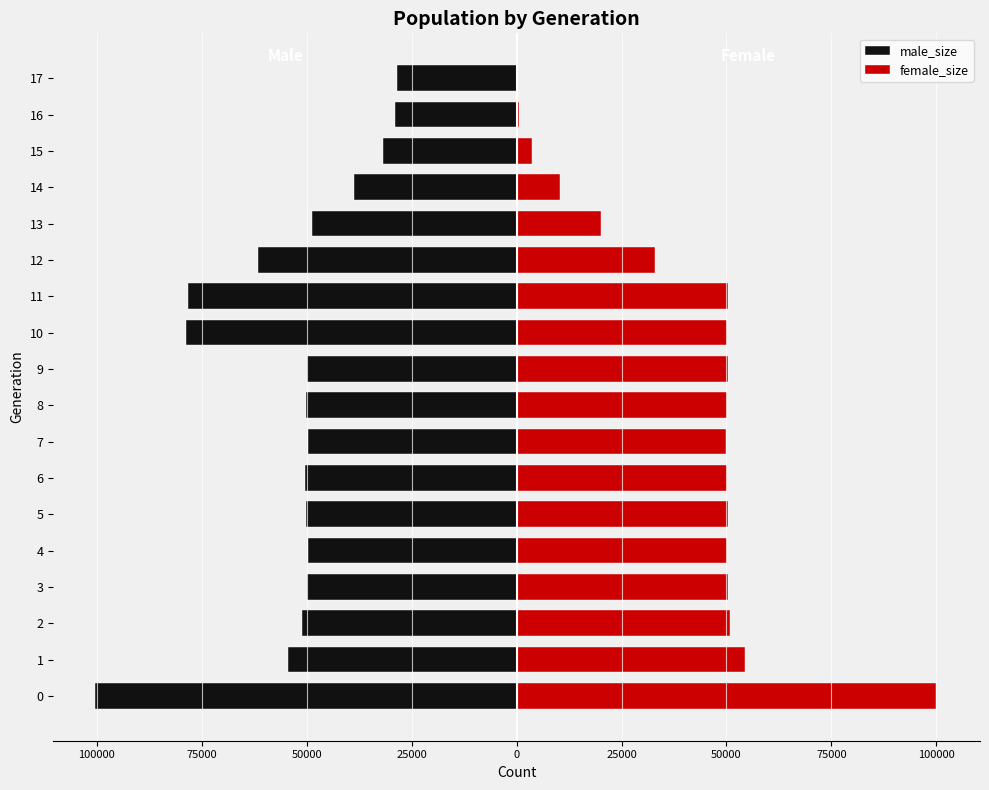

What value does the female_size series have at 9?

50380